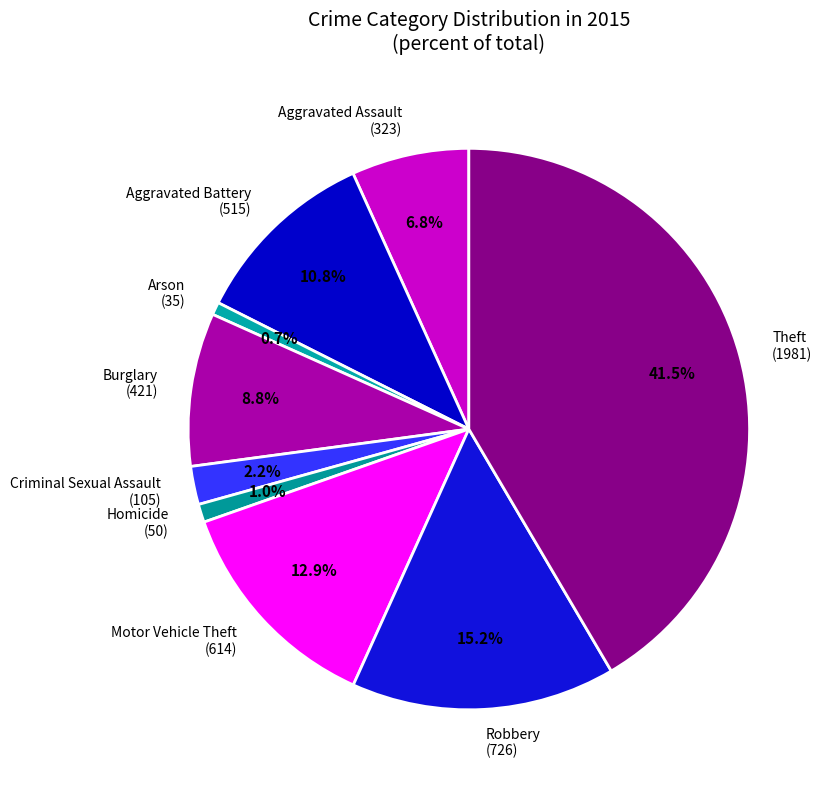

Between Robbery (726) and Aggravated Battery (515), which is larger?

Robbery (726)